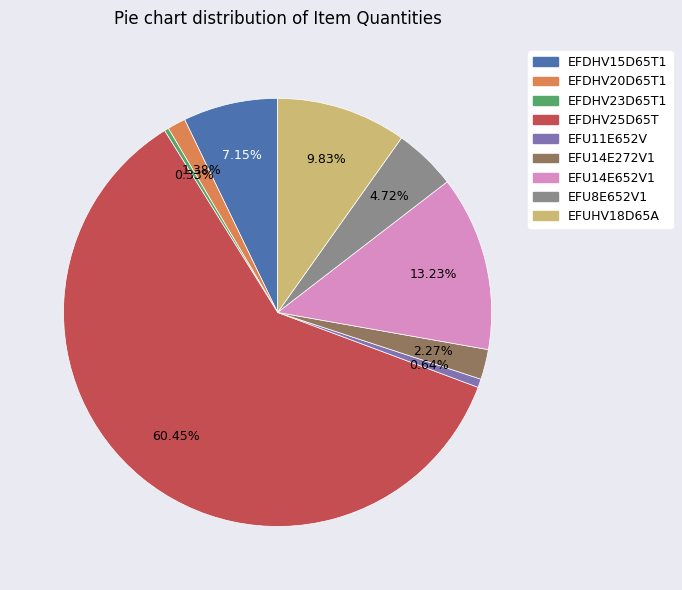

Approximately how many times larger is the value at EFU14E652V1 compared to EFU8E652V1?

2.8